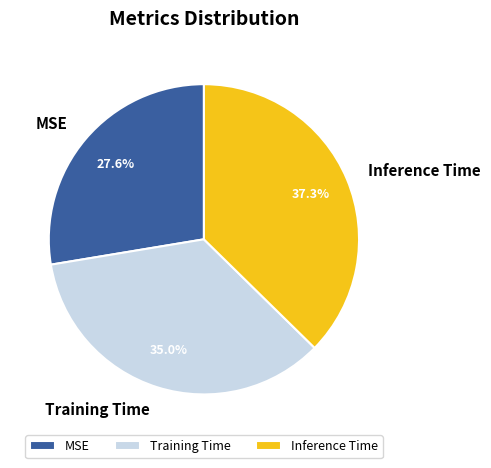

Count the number of slices in the pie.

3